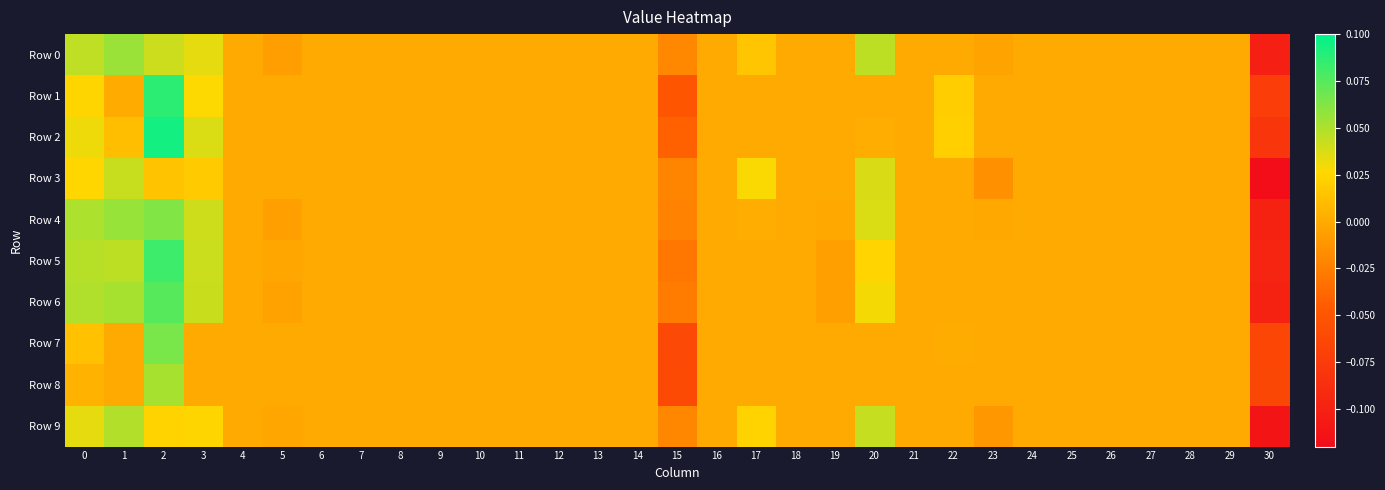

Reading left to right, transcribe all the data shown in this chart.

Row 0: 0=0.0	1=0.1	2=0.0	3=0.0	4=0.0	5=-0.0	6=0.0	7=0.0	8=0.0	9=0.0	10=0.0	11=0.0	12=0.0	13=0.0	14=0.0	15=-0.0	16=0.0	17=0.0	18=0.0	19=0.0	20=0.0	21=0.0	22=0.0	23=-0.0	24=0.0	25=0.0	26=0.0	27=0.0	28=0.0	29=0.0	30=-0.1
Row 1: 0=0.0	1=0.0	2=0.1	3=0.0	4=0.0	5=0.0	6=0.0	7=0.0	8=0.0	9=0.0	10=0.0	11=0.0	12=0.0	13=0.0	14=0.0	15=-0.1	16=0.0	17=0.0	18=0.0	19=0.0	20=0.0	21=0.0	22=0.0	23=0.0	24=0.0	25=0.0	26=0.0	27=0.0	28=0.0	29=0.0	30=-0.1
Row 2: 0=0.0	1=0.0	2=0.1	3=0.0	4=0.0	5=0.0	6=0.0	7=0.0	8=0.0	9=0.0	10=0.0	11=0.0	12=0.0	13=0.0	14=0.0	15=-0.0	16=0.0	17=0.0	18=0.0	19=0.0	20=0.0	21=0.0	22=0.0	23=0.0	24=0.0	25=0.0	26=0.0	27=0.0	28=0.0	29=0.0	30=-0.1
Row 3: 0=0.0	1=0.0	2=0.0	3=0.0	4=0.0	5=0.0	6=0.0	7=0.0	8=0.0	9=0.0	10=0.0	11=0.0	12=0.0	13=0.0	14=0.0	15=-0.0	16=0.0	17=0.0	18=0.0	19=0.0	20=0.0	21=0.0	22=0.0	23=-0.0	24=0.0	25=0.0	26=0.0	27=0.0	28=0.0	29=0.0	30=-0.1
Row 4: 0=0.1	1=0.1	2=0.1	3=0.0	4=0.0	5=-0.0	6=0.0	7=0.0	8=0.0	9=0.0	10=0.0	11=0.0	12=0.0	13=0.0	14=0.0	15=-0.0	16=0.0	17=0.0	18=0.0	19=-0.0	20=0.0	21=0.0	22=0.0	23=-0.0	24=0.0	25=0.0	26=0.0	27=0.0	28=0.0	29=0.0	30=-0.1
Row 5: 0=0.0	1=0.0	2=0.1	3=0.0	4=0.0	5=-0.0	6=0.0	7=0.0	8=0.0	9=0.0	10=0.0	11=0.0	12=0.0	13=0.0	14=0.0	15=-0.0	16=0.0	17=0.0	18=0.0	19=-0.0	20=0.0	21=0.0	22=0.0	23=0.0	24=0.0	25=0.0	26=0.0	27=0.0	28=0.0	29=0.0	30=-0.1
Row 6: 0=0.0	1=0.1	2=0.1	3=0.0	4=0.0	5=-0.0	6=0.0	7=0.0	8=0.0	9=0.0	10=0.0	11=0.0	12=0.0	13=0.0	14=0.0	15=-0.0	16=0.0	17=0.0	18=0.0	19=-0.0	20=0.0	21=0.0	22=0.0	23=0.0	24=0.0	25=0.0	26=0.0	27=0.0	28=0.0	29=0.0	30=-0.1
Row 7: 0=0.0	1=0.0	2=0.1	3=0.0	4=0.0	5=0.0	6=0.0	7=0.0	8=0.0	9=0.0	10=0.0	11=0.0	12=0.0	13=0.0	14=0.0	15=-0.1	16=0.0	17=0.0	18=0.0	19=0.0	20=0.0	21=0.0	22=0.0	23=0.0	24=0.0	25=0.0	26=0.0	27=0.0	28=0.0	29=0.0	30=-0.1
Row 8: 0=0.0	1=0.0	2=0.1	3=0.0	4=0.0	5=0.0	6=0.0	7=0.0	8=0.0	9=0.0	10=0.0	11=0.0	12=0.0	13=0.0	14=0.0	15=-0.1	16=0.0	17=0.0	18=0.0	19=0.0	20=0.0	21=0.0	22=0.0	23=0.0	24=0.0	25=0.0	26=0.0	27=0.0	28=0.0	29=0.0	30=-0.1
Row 9: 0=0.0	1=0.0	2=0.0	3=0.0	4=0.0	5=-0.0	6=0.0	7=0.0	8=0.0	9=0.0	10=0.0	11=0.0	12=0.0	13=0.0	14=0.0	15=-0.0	16=0.0	17=0.0	18=0.0	19=0.0	20=0.0	21=0.0	22=0.0	23=-0.0	24=0.0	25=0.0	26=0.0	27=0.0	28=0.0	29=0.0	30=-0.1